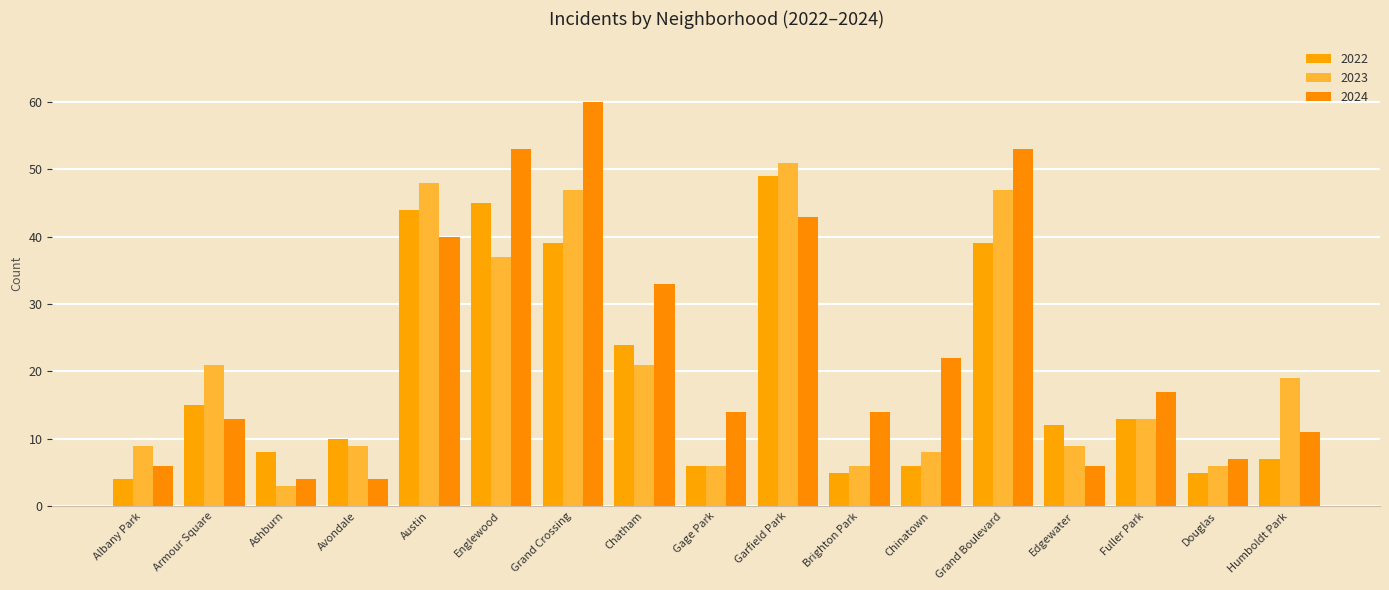

What is the highest value of the 2024 series?

60